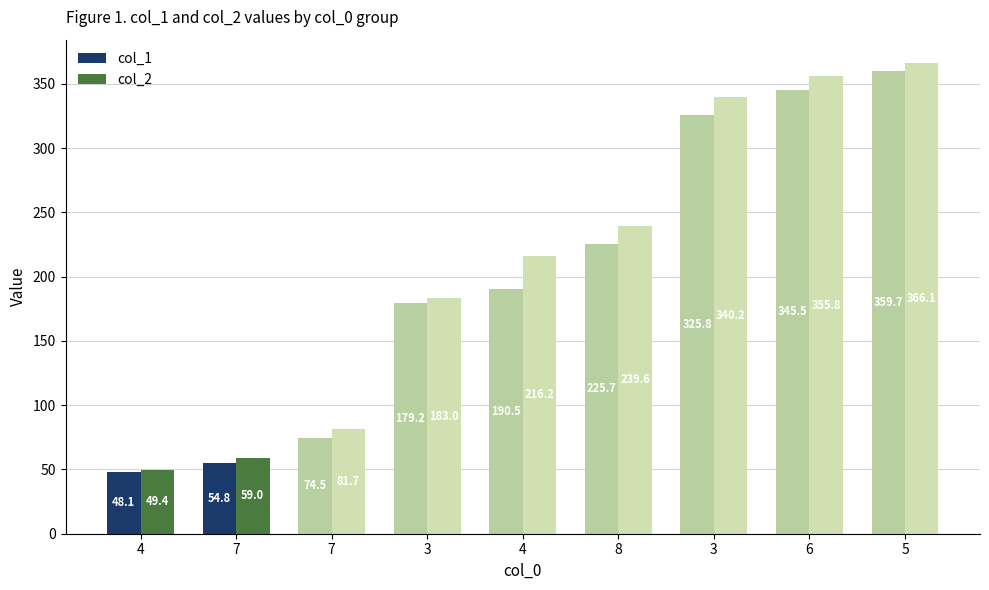

What is the highest value of the col_2 series?

366.1